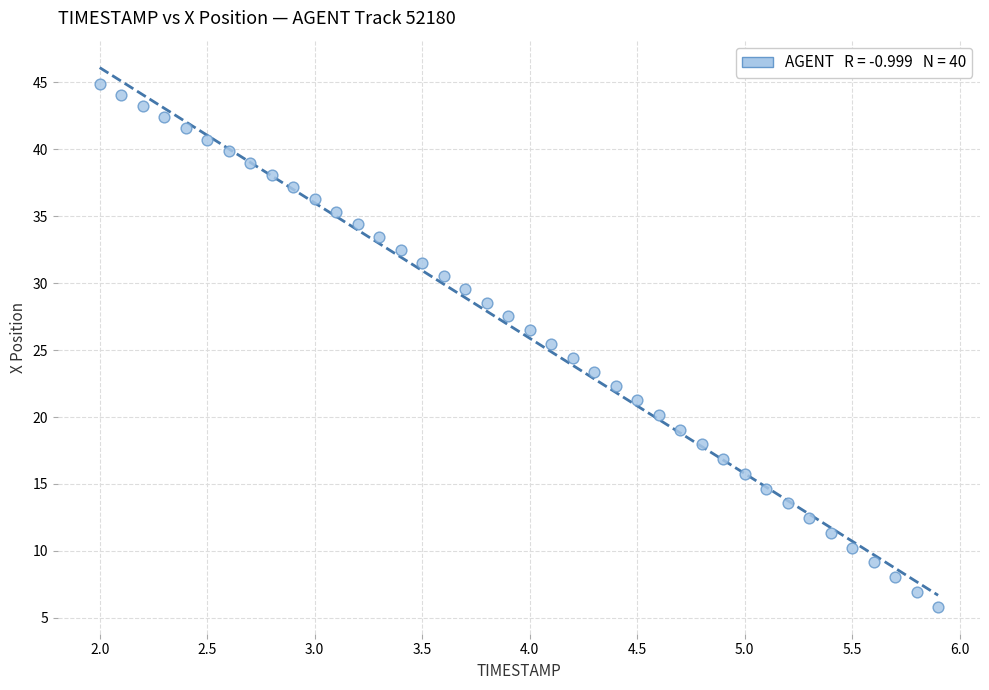

What is the range of X values (max minus min)?

3.9